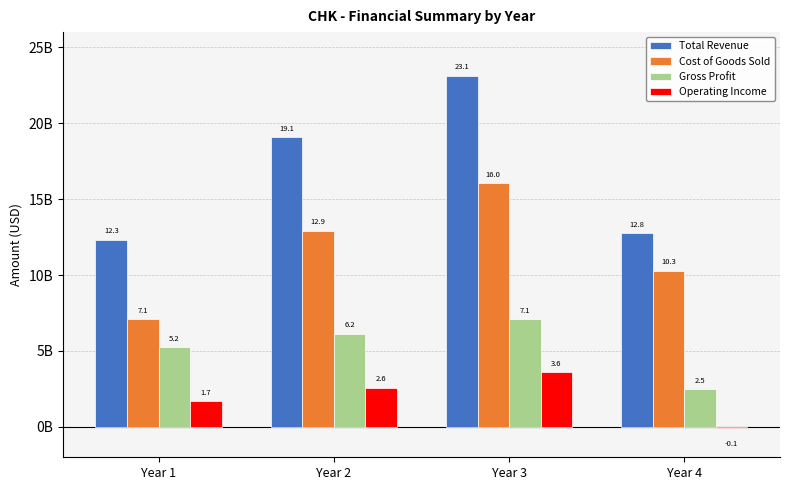

What is the difference between the second highest and minimum values in the Total Revenue series?

6764000000